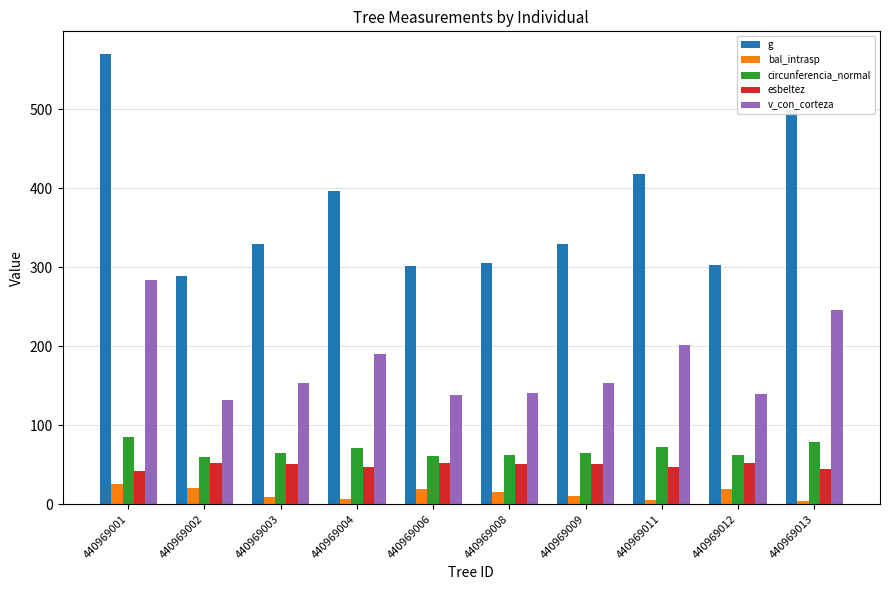

Which series has the widest spread of values?

g